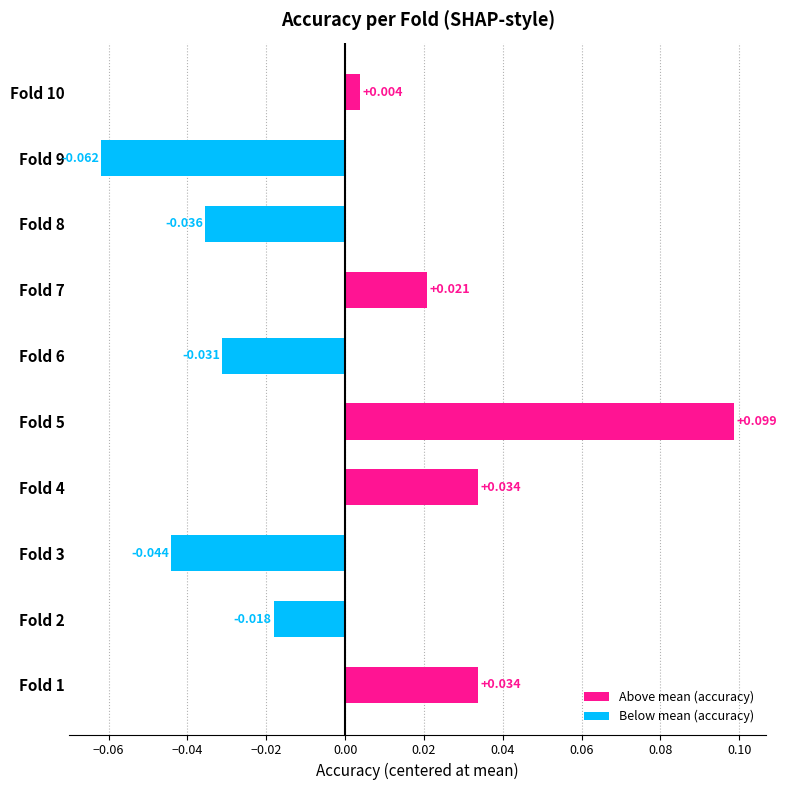

What is the sum of the Above mean (accuracy) values at Fold 10 and Fold 5?

0.1